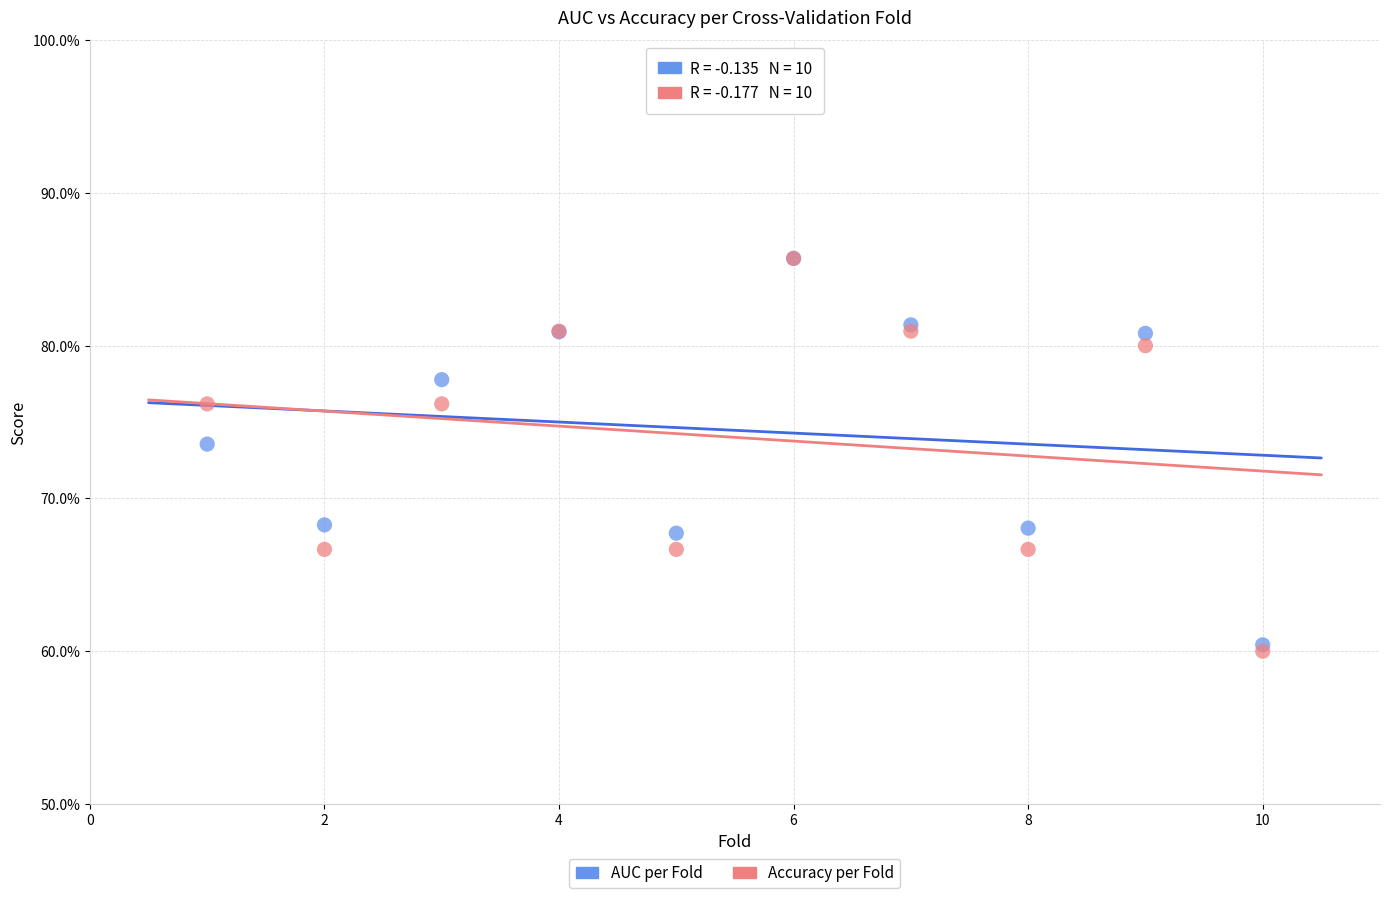

Which series reaches the minimum Y coordinate?

Accuracy per Fold